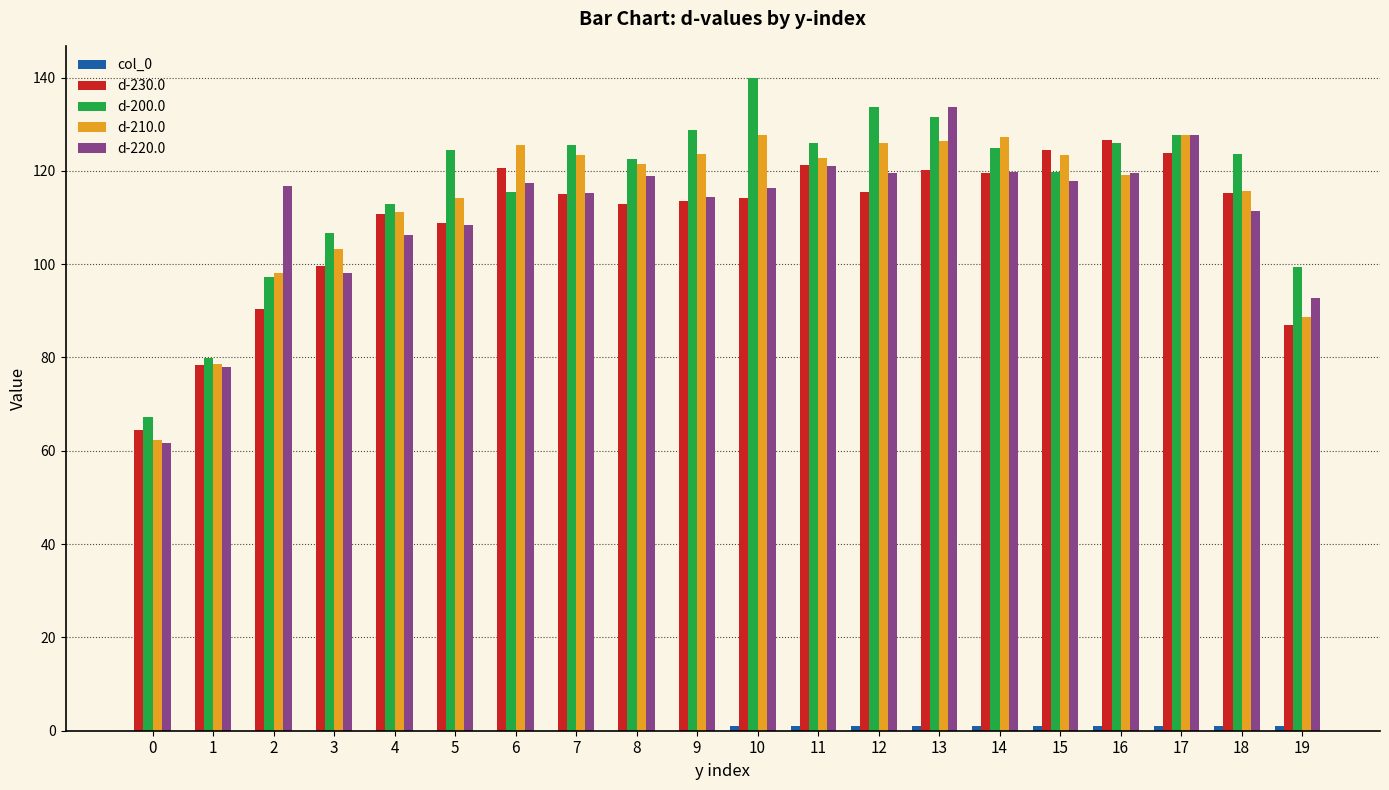

How many groups of bars are there?

20